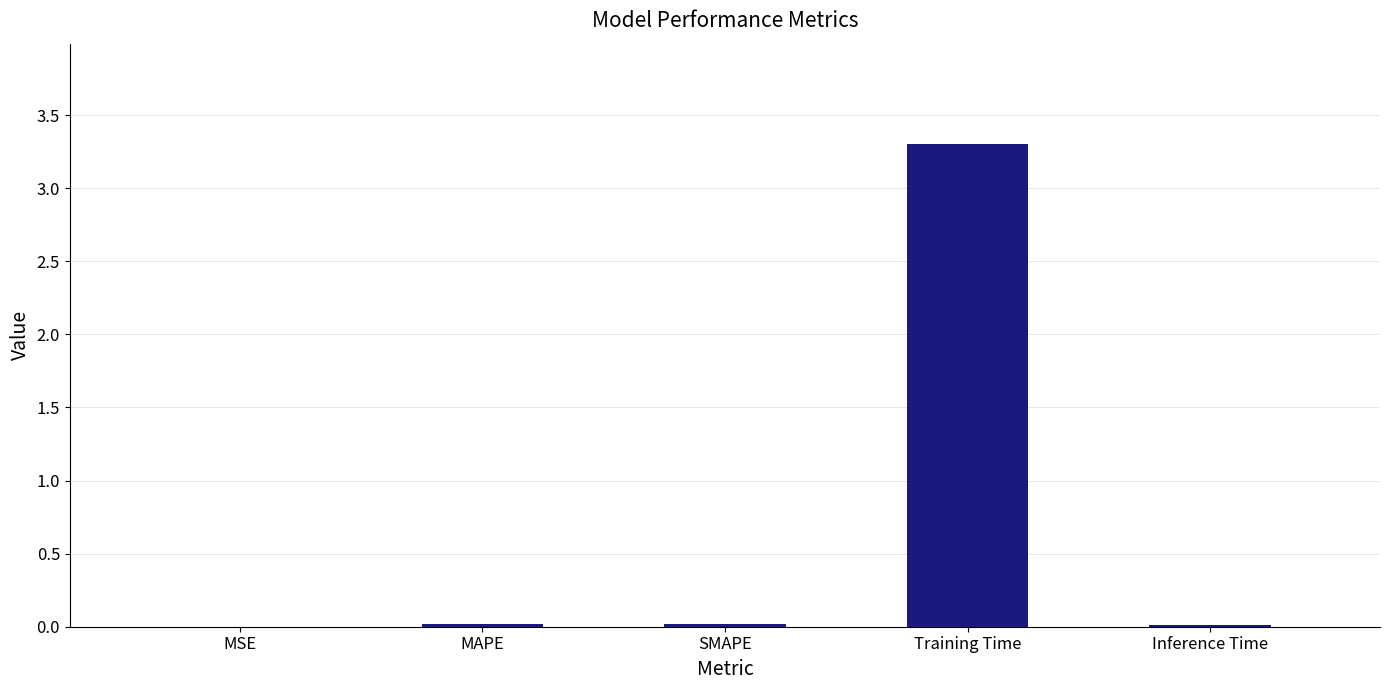

What is the sum of all values?

3.3